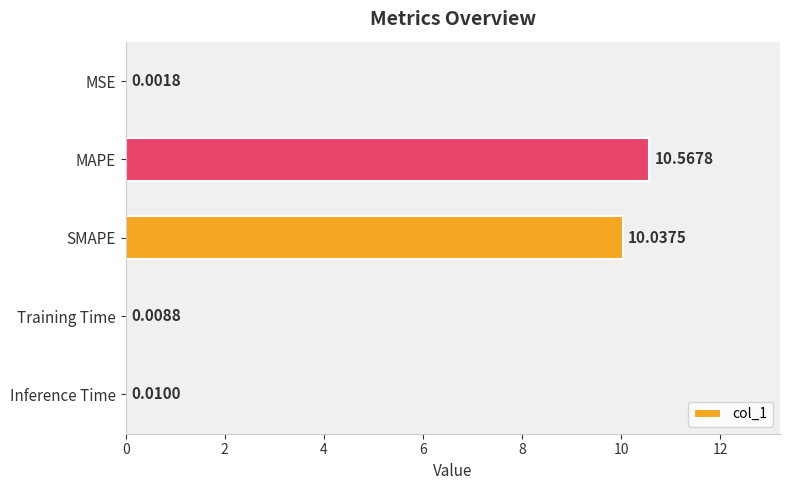

How many series are shown in this chart?

1